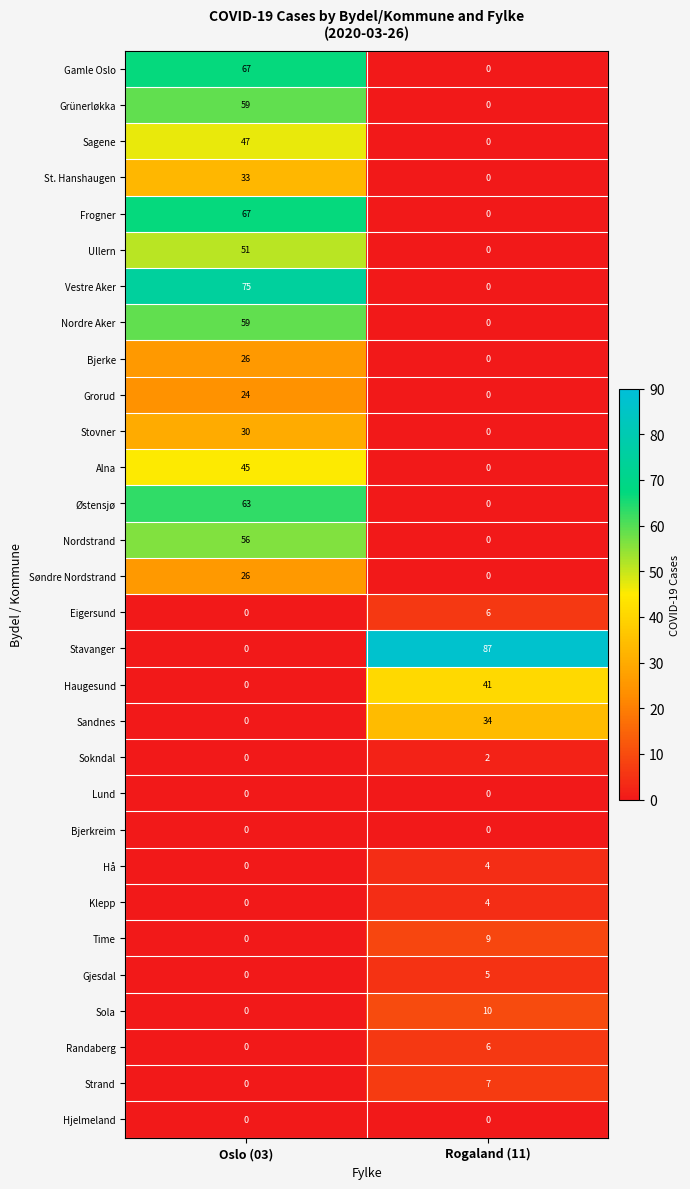

What is the approximate value of Randaberg at Rogaland (11)?

6